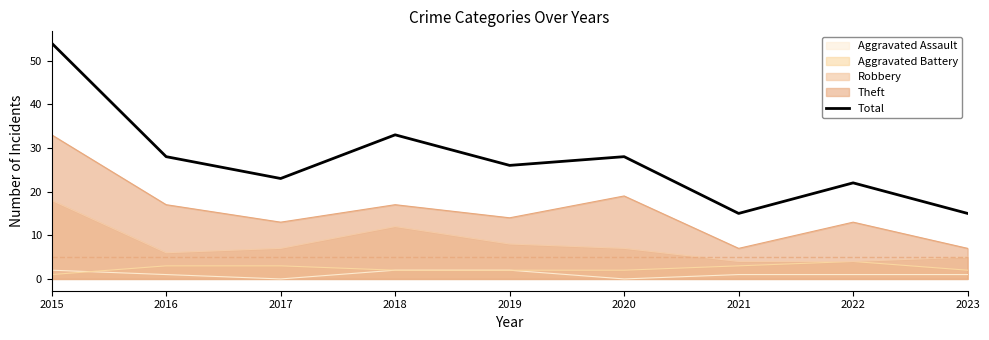

What value does the data have at 2015, to the nearest 10?

50